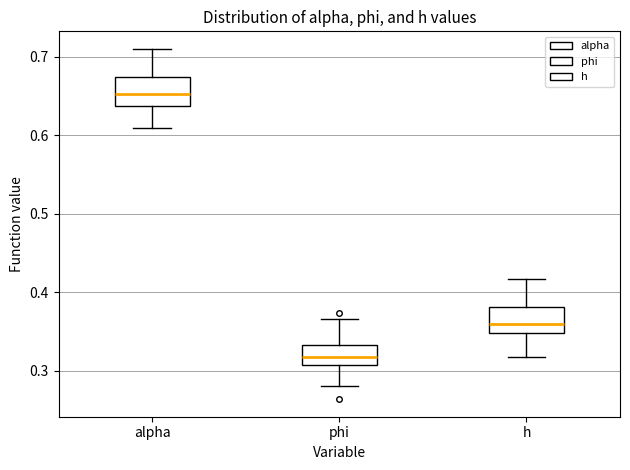

Which box has the highest median line?

alpha